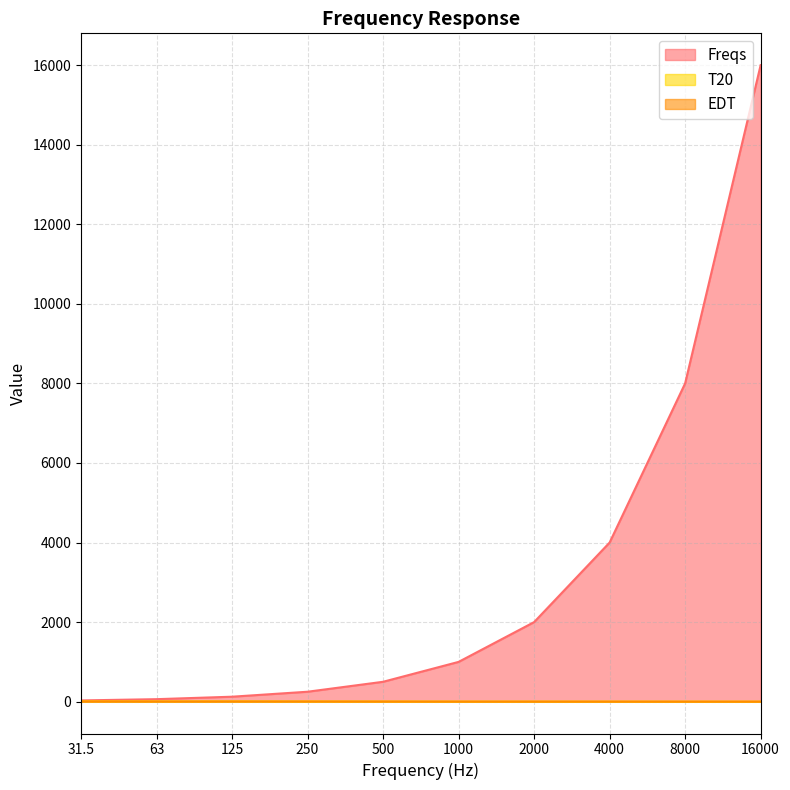

True or false: Freqs and T20 cross at least once.

False